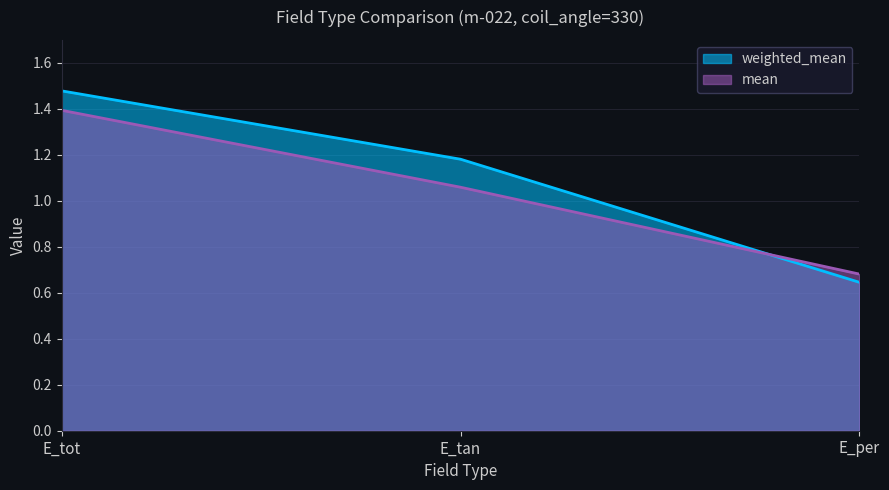

True or false: weighted_mean has a value of 0.4 at E_per.

False